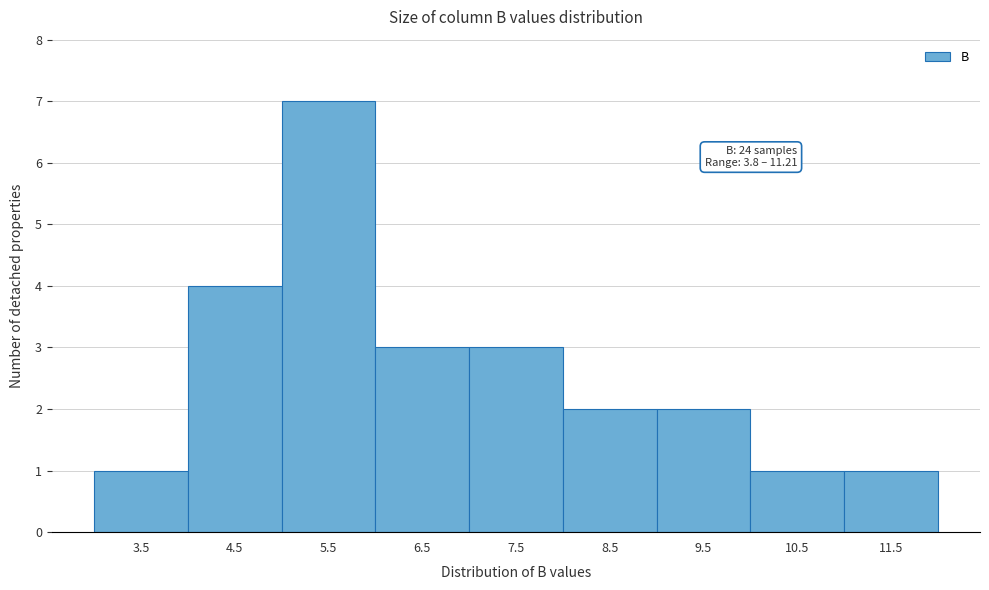

Over which range of the x-axis is the bar tallest?

5 to 6